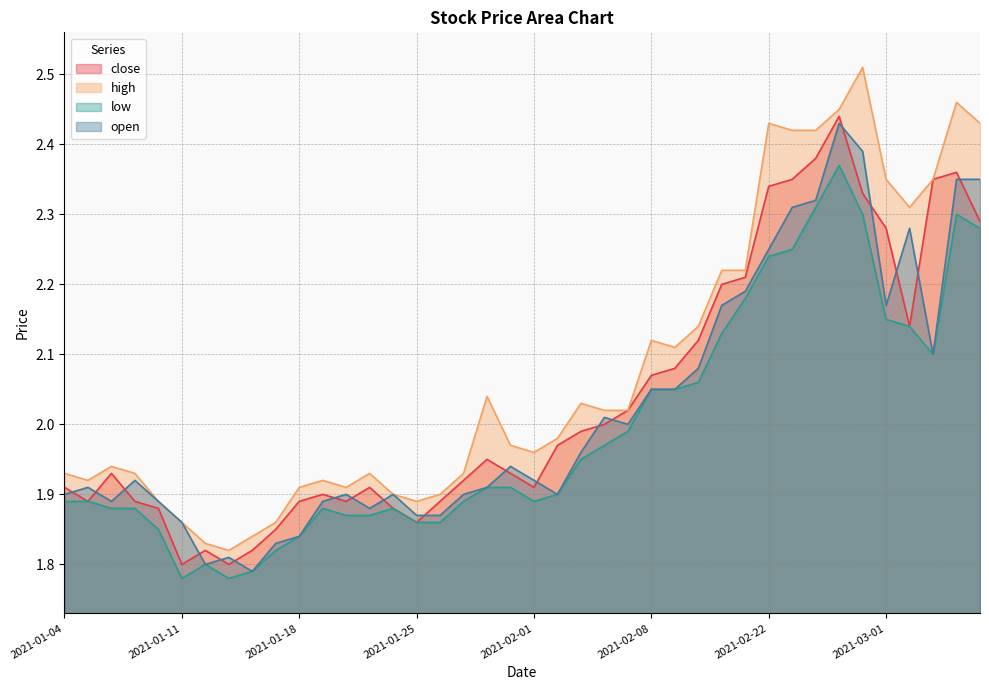

Reading left to right, extract all data points from this chart.

close: 2021-01-04=1.9	2021-01-05=1.9	2021-01-06=1.9	2021-01-07=1.9	2021-01-08=1.9	2021-01-11=1.8	2021-01-12=1.8	2021-01-13=1.8	2021-01-14=1.8	2021-01-15=1.9	2021-01-18=1.9	2021-01-19=1.9	2021-01-20=1.9	2021-01-21=1.9	2021-01-22=1.9	2021-01-25=1.9	2021-01-26=1.9	2021-01-27=1.9	2021-01-28=1.9	2021-01-29=1.9	2021-02-01=1.9	2021-02-02=2.0	2021-02-03=2.0	2021-02-04=2.0	2021-02-05=2.0	2021-02-08=2.1	2021-02-09=2.1	2021-02-10=2.1	2021-02-18=2.2	2021-02-19=2.2	2021-02-22=2.3	2021-02-23=2.4	2021-02-24=2.4	2021-02-25=2.4	2021-02-26=2.3	2021-03-01=2.3	2021-03-02=2.1	2021-03-03=2.4	2021-03-04=2.4	2021-03-05=2.3
high: 2021-01-04=1.9	2021-01-05=1.9	2021-01-06=1.9	2021-01-07=1.9	2021-01-08=1.9	2021-01-11=1.9	2021-01-12=1.8	2021-01-13=1.8	2021-01-14=1.8	2021-01-15=1.9	2021-01-18=1.9	2021-01-19=1.9	2021-01-20=1.9	2021-01-21=1.9	2021-01-22=1.9	2021-01-25=1.9	2021-01-26=1.9	2021-01-27=1.9	2021-01-28=2.0	2021-01-29=2.0	2021-02-01=2.0	2021-02-02=2.0	2021-02-03=2.0	2021-02-04=2.0	2021-02-05=2.0	2021-02-08=2.1	2021-02-09=2.1	2021-02-10=2.1	2021-02-18=2.2	2021-02-19=2.2	2021-02-22=2.4	2021-02-23=2.4	2021-02-24=2.4	2021-02-25=2.5	2021-02-26=2.5	2021-03-01=2.4	2021-03-02=2.3	2021-03-03=2.4	2021-03-04=2.5	2021-03-05=2.4
low: 2021-01-04=1.9	2021-01-05=1.9	2021-01-06=1.9	2021-01-07=1.9	2021-01-08=1.9	2021-01-11=1.8	2021-01-12=1.8	2021-01-13=1.8	2021-01-14=1.8	2021-01-15=1.8	2021-01-18=1.8	2021-01-19=1.9	2021-01-20=1.9	2021-01-21=1.9	2021-01-22=1.9	2021-01-25=1.9	2021-01-26=1.9	2021-01-27=1.9	2021-01-28=1.9	2021-01-29=1.9	2021-02-01=1.9	2021-02-02=1.9	2021-02-03=1.9	2021-02-04=2.0	2021-02-05=2.0	2021-02-08=2.0	2021-02-09=2.0	2021-02-10=2.1	2021-02-18=2.1	2021-02-19=2.2	2021-02-22=2.2	2021-02-23=2.2	2021-02-24=2.3	2021-02-25=2.4	2021-02-26=2.3	2021-03-01=2.1	2021-03-02=2.1	2021-03-03=2.1	2021-03-04=2.3	2021-03-05=2.3
open: 2021-01-04=1.9	2021-01-05=1.9	2021-01-06=1.9	2021-01-07=1.9	2021-01-08=1.9	2021-01-11=1.9	2021-01-12=1.8	2021-01-13=1.8	2021-01-14=1.8	2021-01-15=1.8	2021-01-18=1.8	2021-01-19=1.9	2021-01-20=1.9	2021-01-21=1.9	2021-01-22=1.9	2021-01-25=1.9	2021-01-26=1.9	2021-01-27=1.9	2021-01-28=1.9	2021-01-29=1.9	2021-02-01=1.9	2021-02-02=1.9	2021-02-03=2.0	2021-02-04=2.0	2021-02-05=2.0	2021-02-08=2.0	2021-02-09=2.0	2021-02-10=2.1	2021-02-18=2.2	2021-02-19=2.2	2021-02-22=2.2	2021-02-23=2.3	2021-02-24=2.3	2021-02-25=2.4	2021-02-26=2.4	2021-03-01=2.2	2021-03-02=2.3	2021-03-03=2.1	2021-03-04=2.4	2021-03-05=2.4